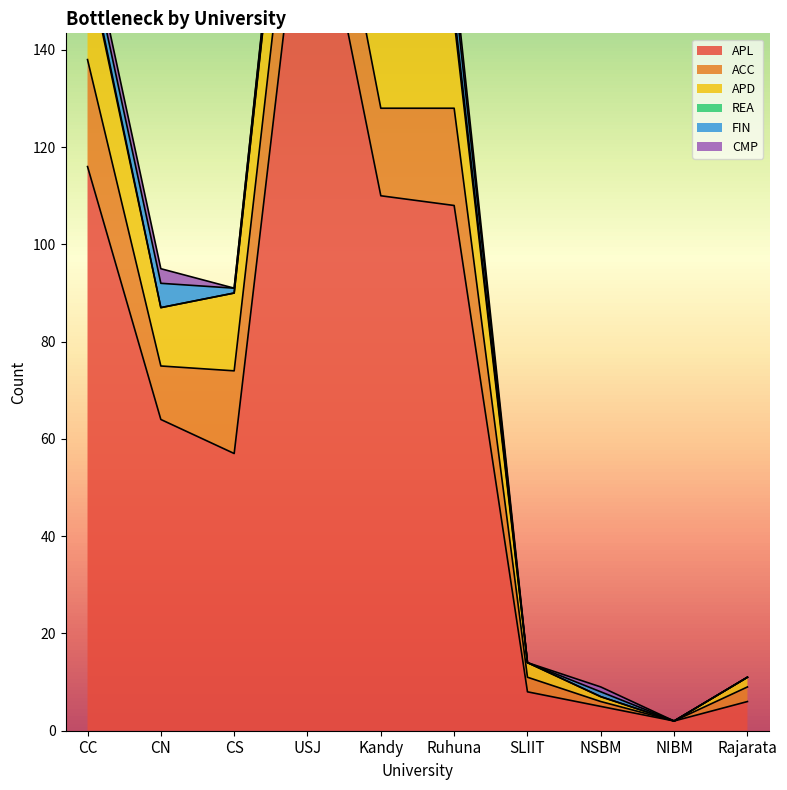

Which category has the highest value in the APD series?

USJ